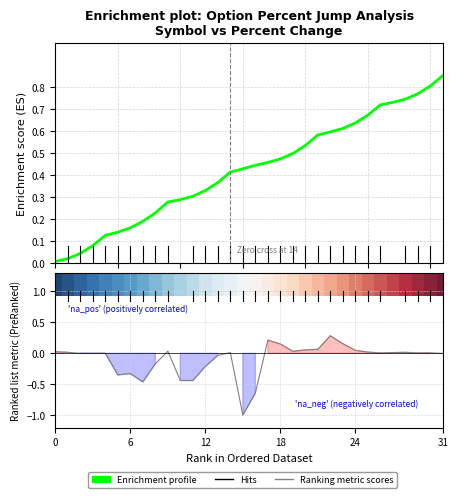

How many times do Enrichment profile and Ranking metric scores cross each other?

1